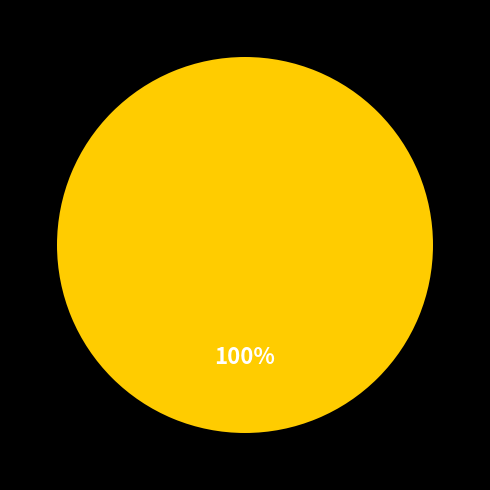

Does any single category account for the majority?

Yes